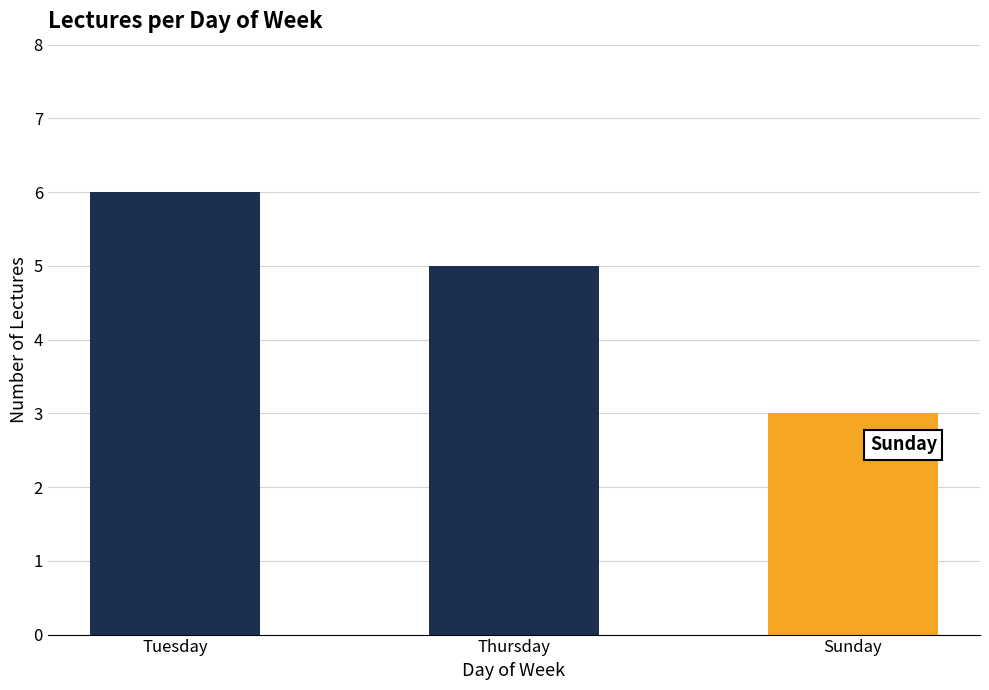

Approximately how many times larger is the value at Tuesday compared to Thursday?

1.2